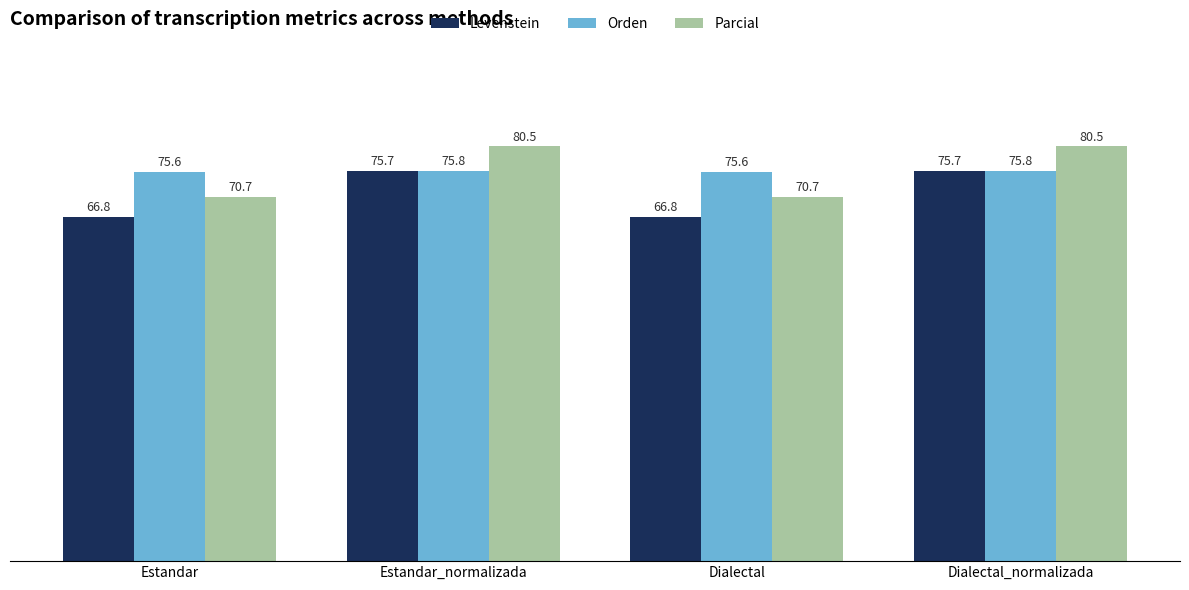

Which series has the largest total across all categories?

Orden